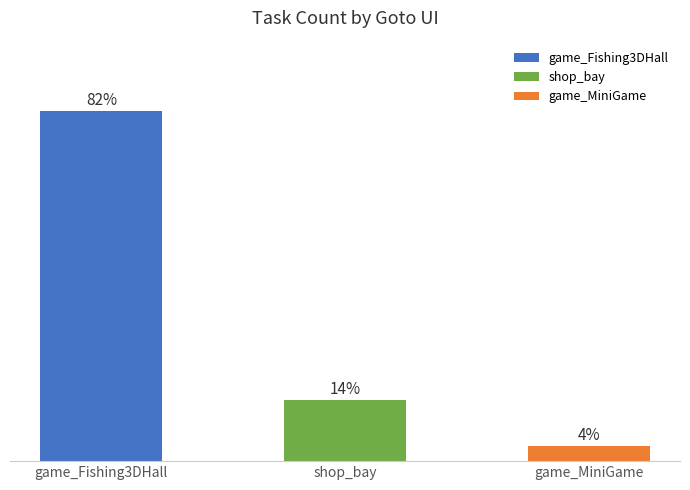

What is the maximum value shown in the chart?

82.1